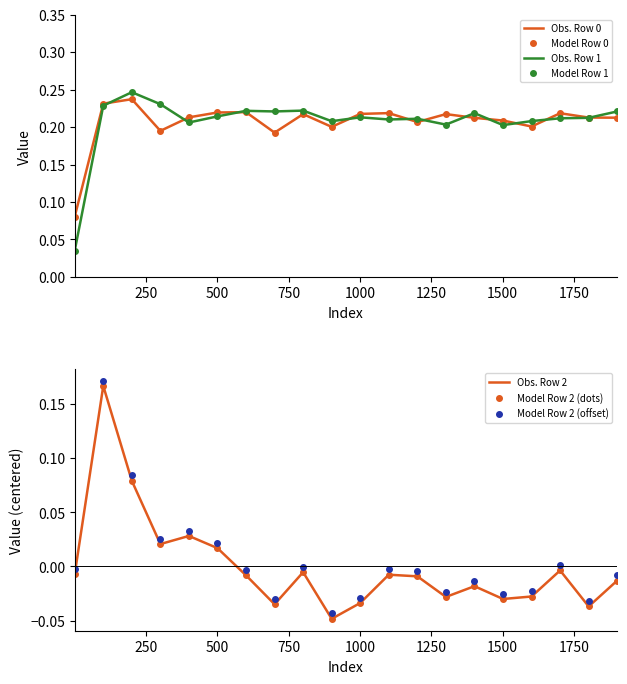

Which series changed the most between 201 and 1701?

Row 2